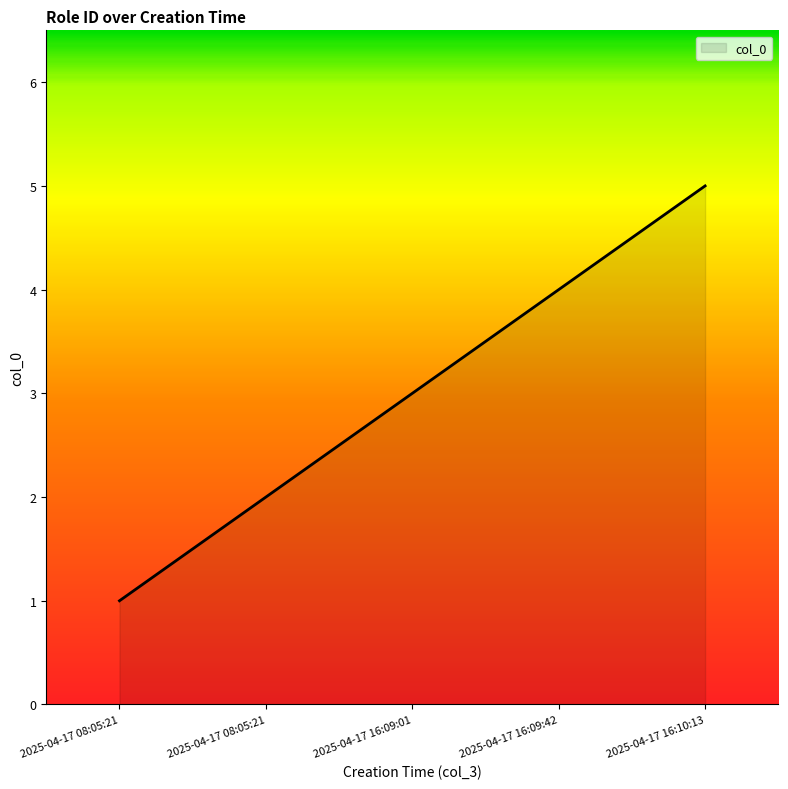

Reading right to left, what are all the values shown in this chart?

2025-04-17 16:10:13=5	2025-04-17 16:09:42=4	2025-04-17 16:09:01=3	2025-04-17 08:05:21=2	2025-04-17 08:05:21=1